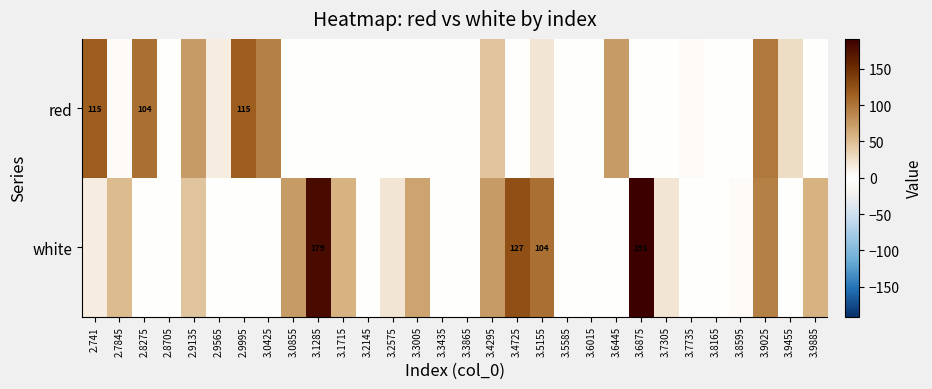

The white series shows 21.8 at 3.2575. True or false?

True